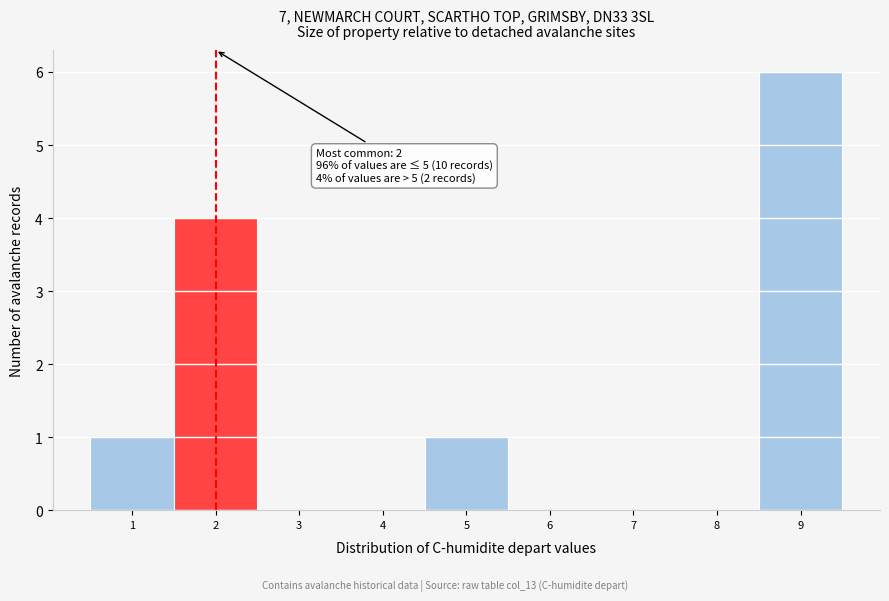

Reading left to right, extract all data points from this chart.

1=1	2=4	3=0	4=0	5=1	6=0	7=0	8=0	9=6